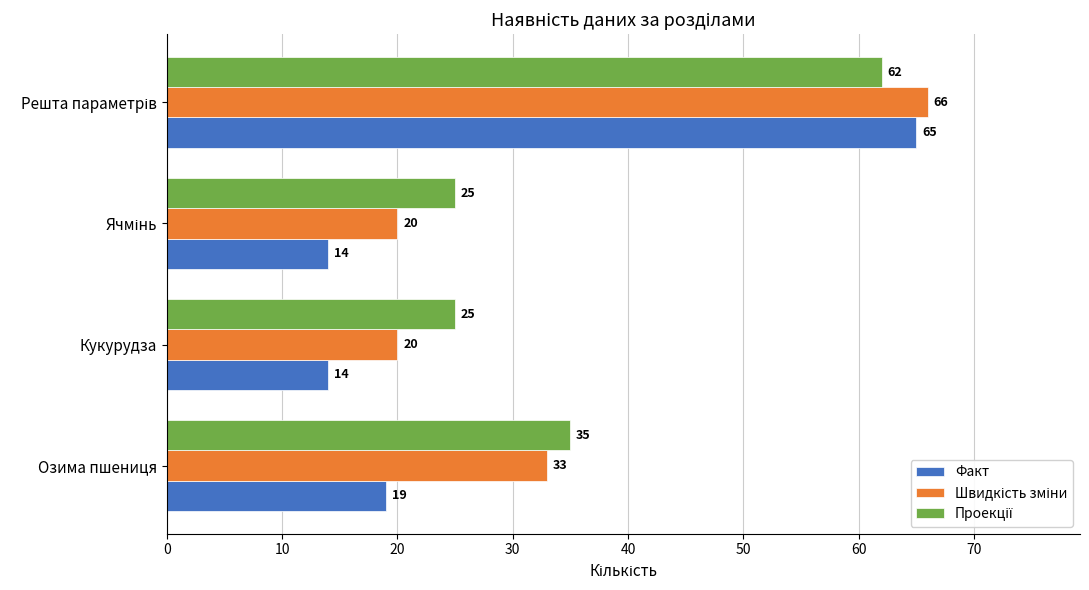

What is the spread (max minus min) of values at Озима пшениця?

16